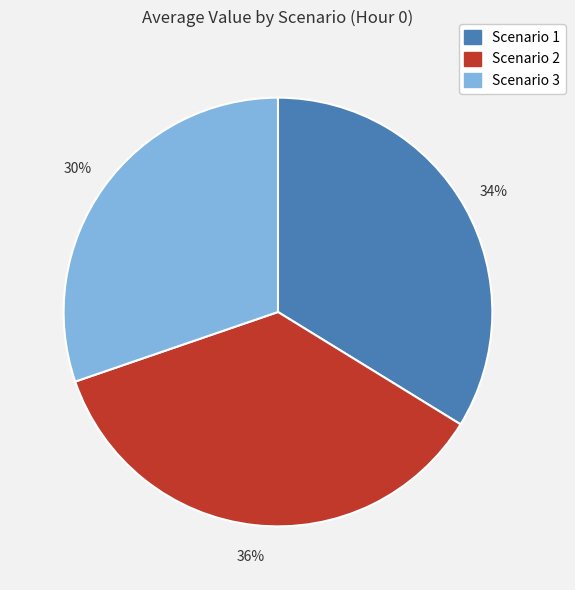

To the nearest percent, what portion does Scenario 1 represent?

34%